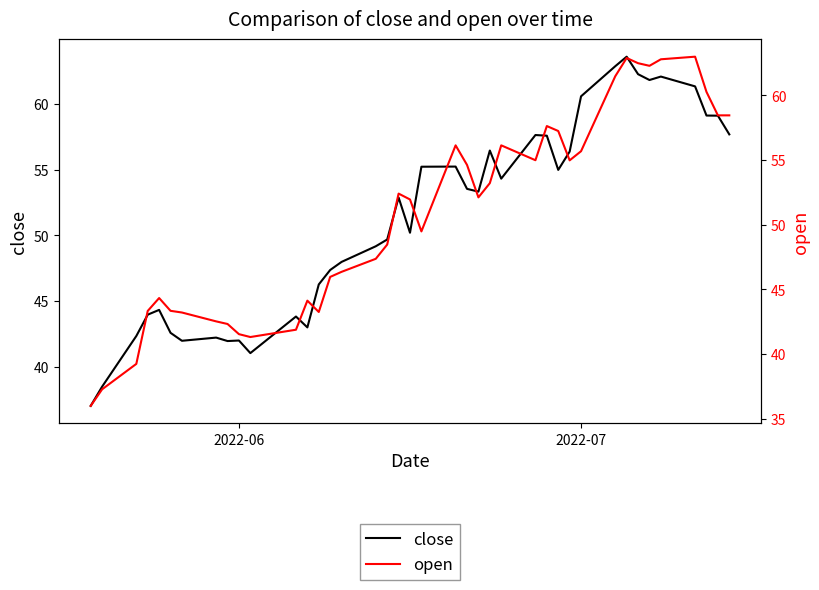

Is it true that open equals 86.9 at 19?

False